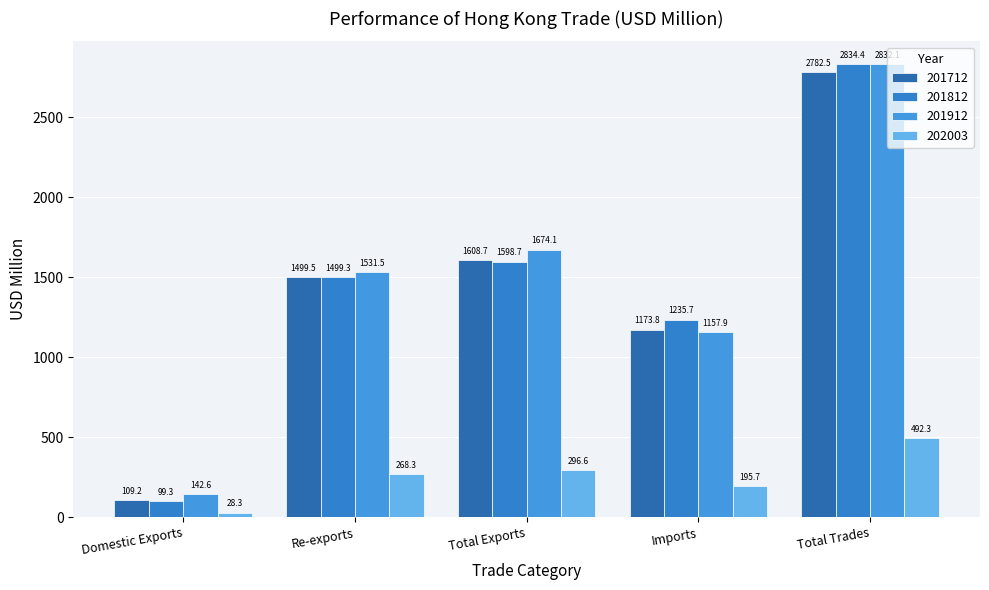

What is the maximum value for 201812?

2834.4